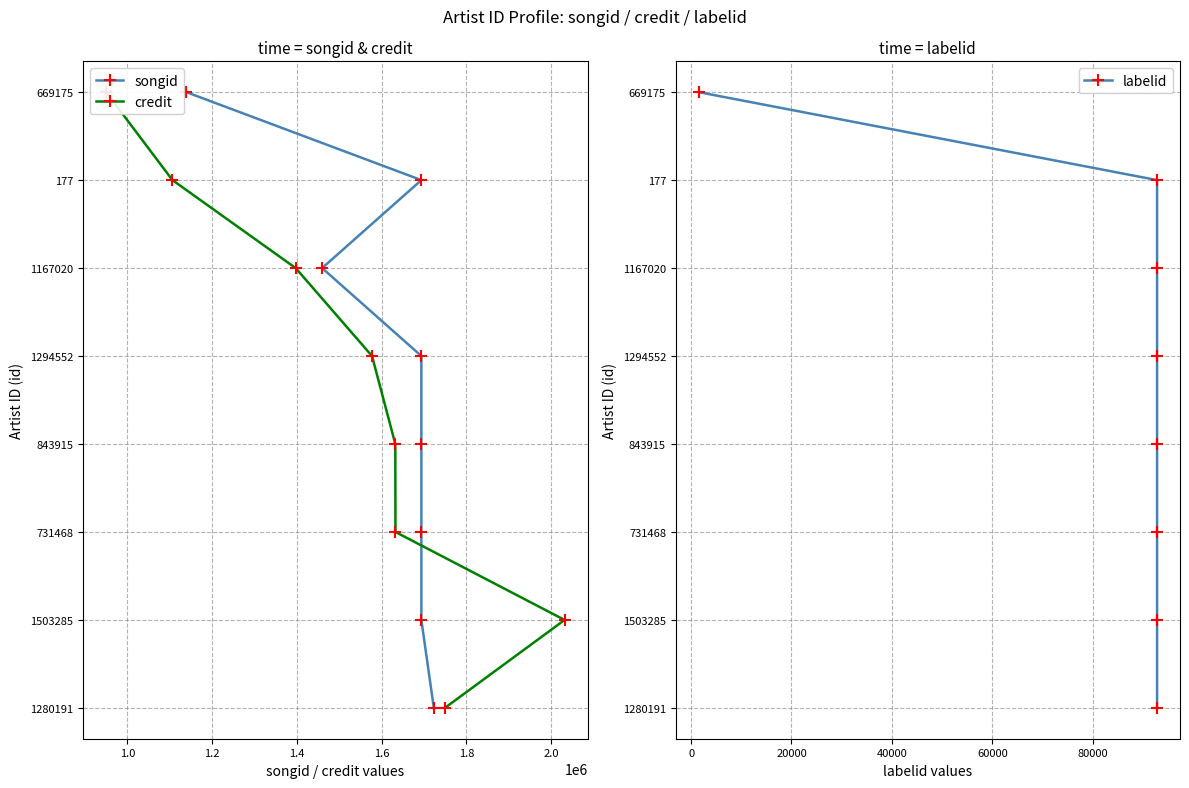

True or false: labelid has more than 0 interior local peaks.

False